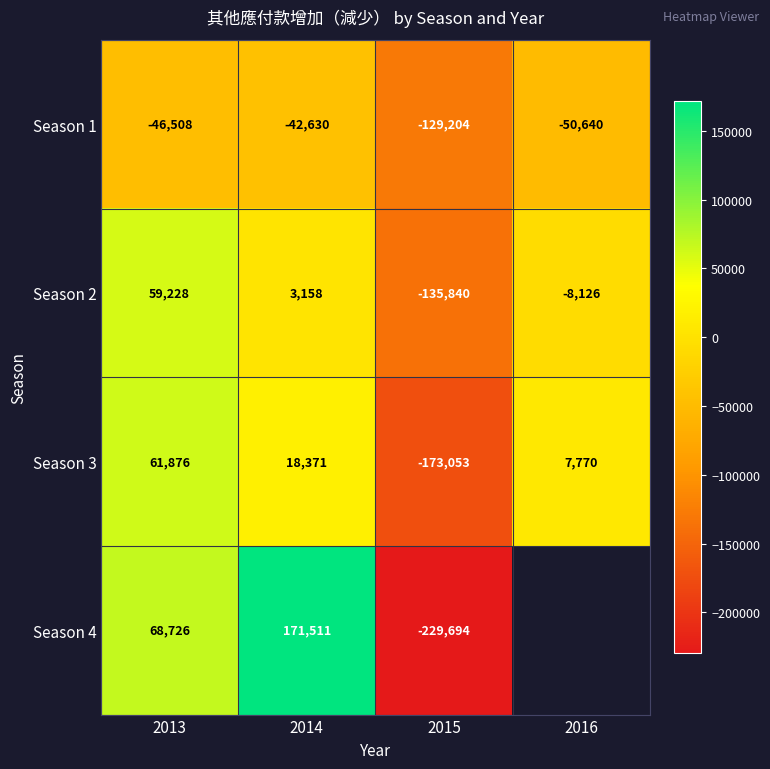

Is the value of Season 1 at 2016 greater than the value of Season 3 at 2016?

No